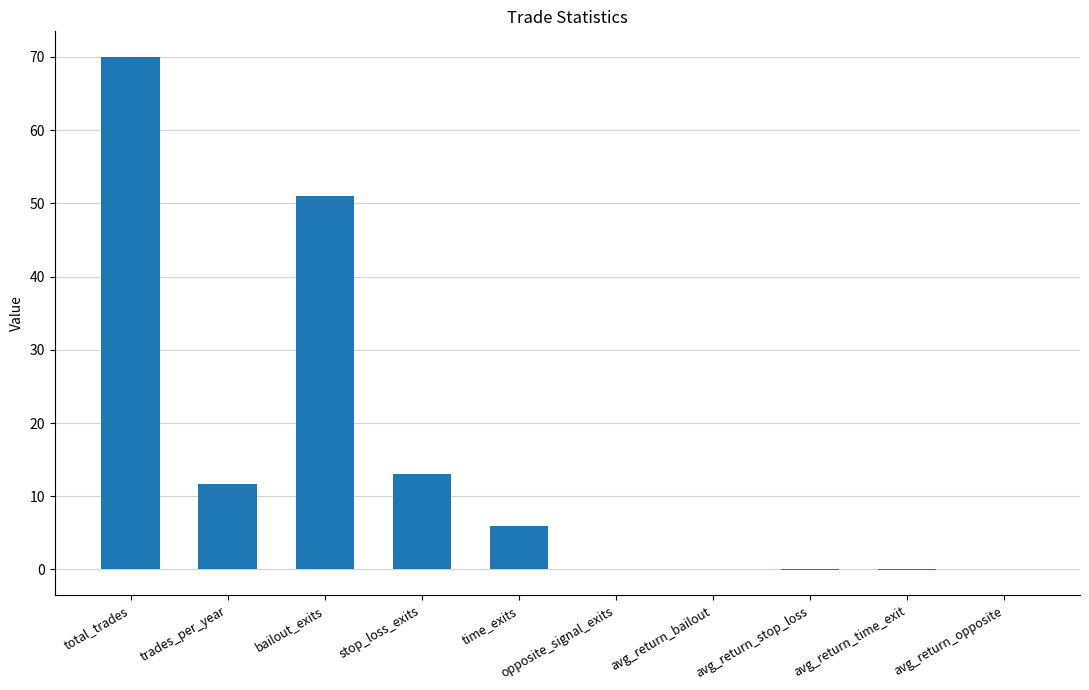

How many data points does each series have?

10